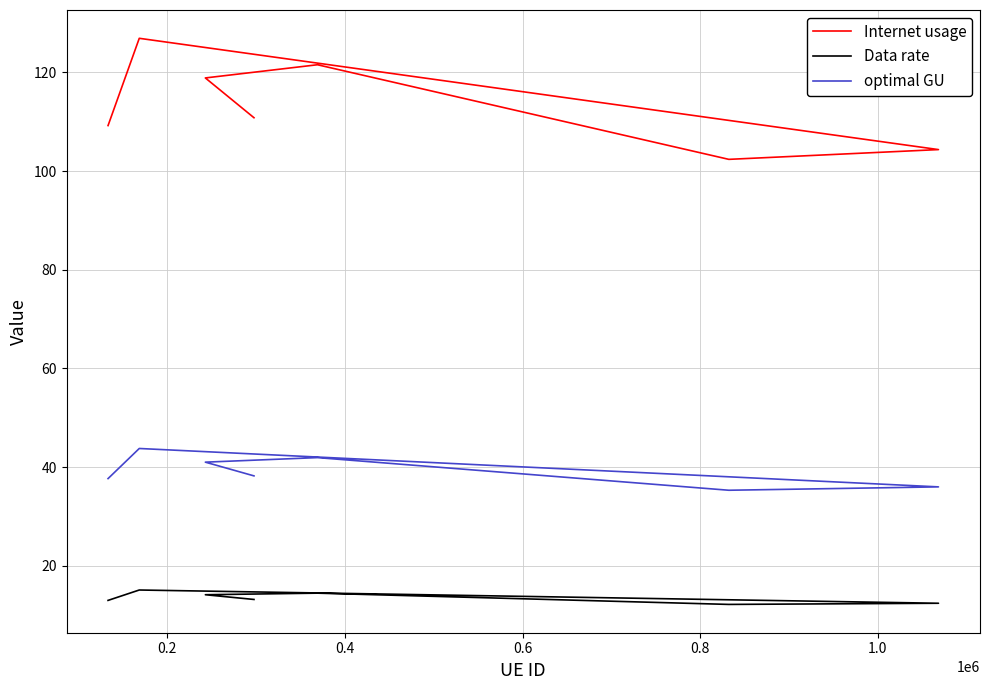

What position from the left is 1.0?

6